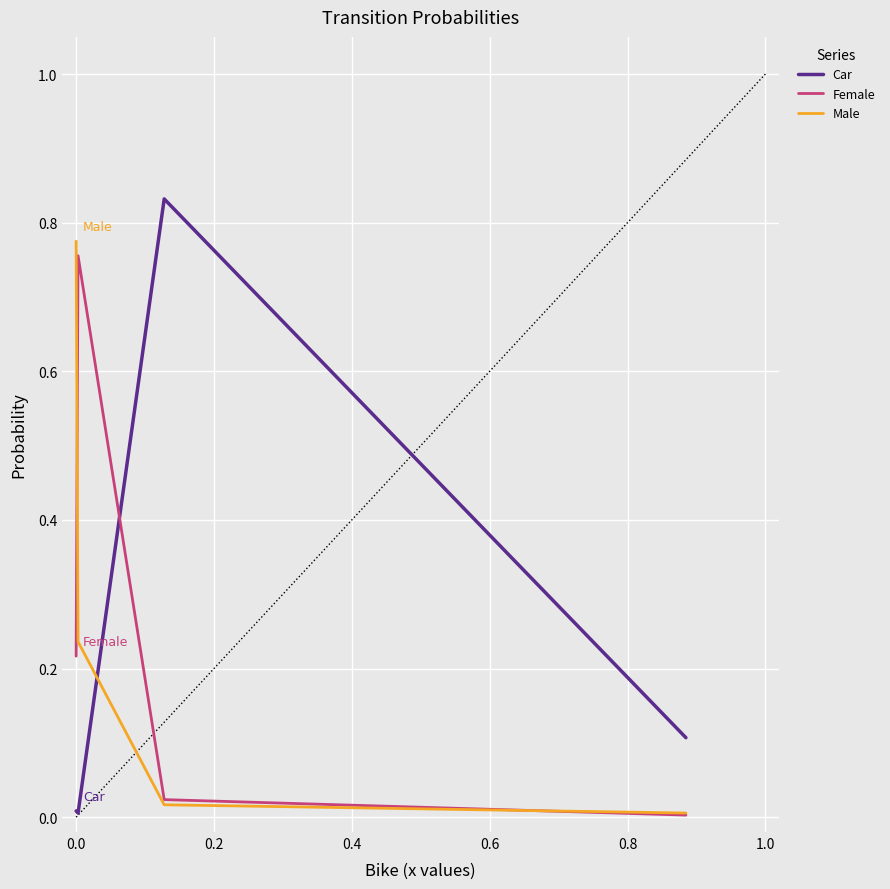

What are all the series names shown in the legend?

Car, Female, Male